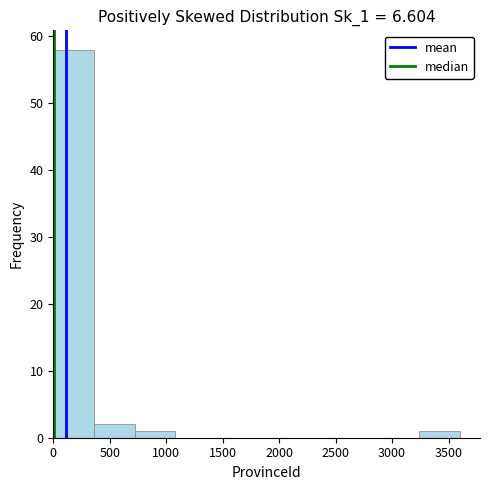

Which range on the x-axis has the tallest bar?

0 to 350